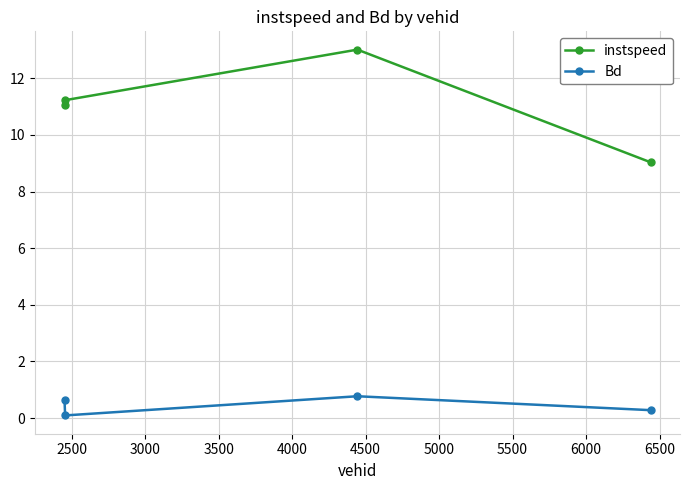

Rank the series by their maximum value, from highest to lowest.

instspeed, Bd